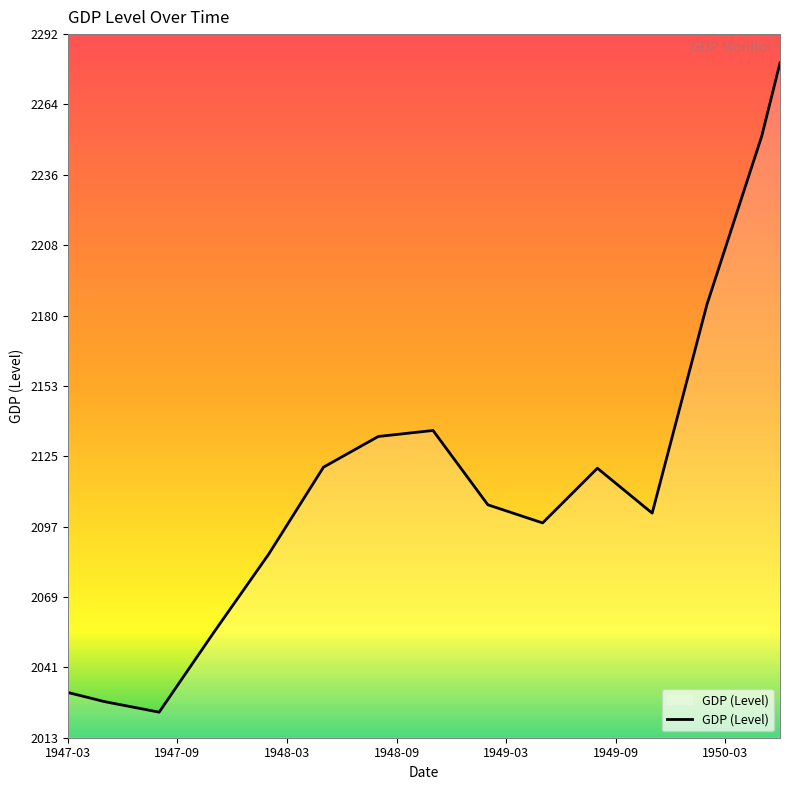

What is the difference between the maximum and minimum values?

257.1